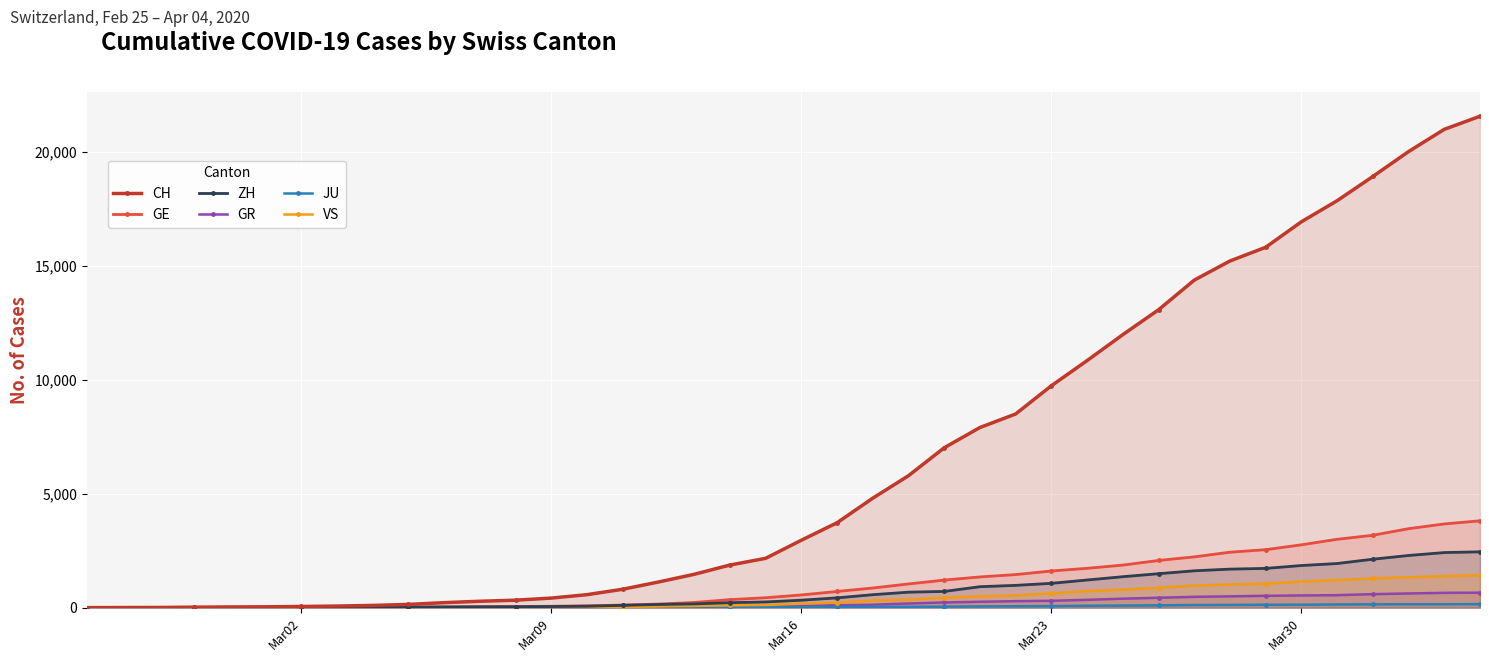

Which series has the widest spread of values?

CH